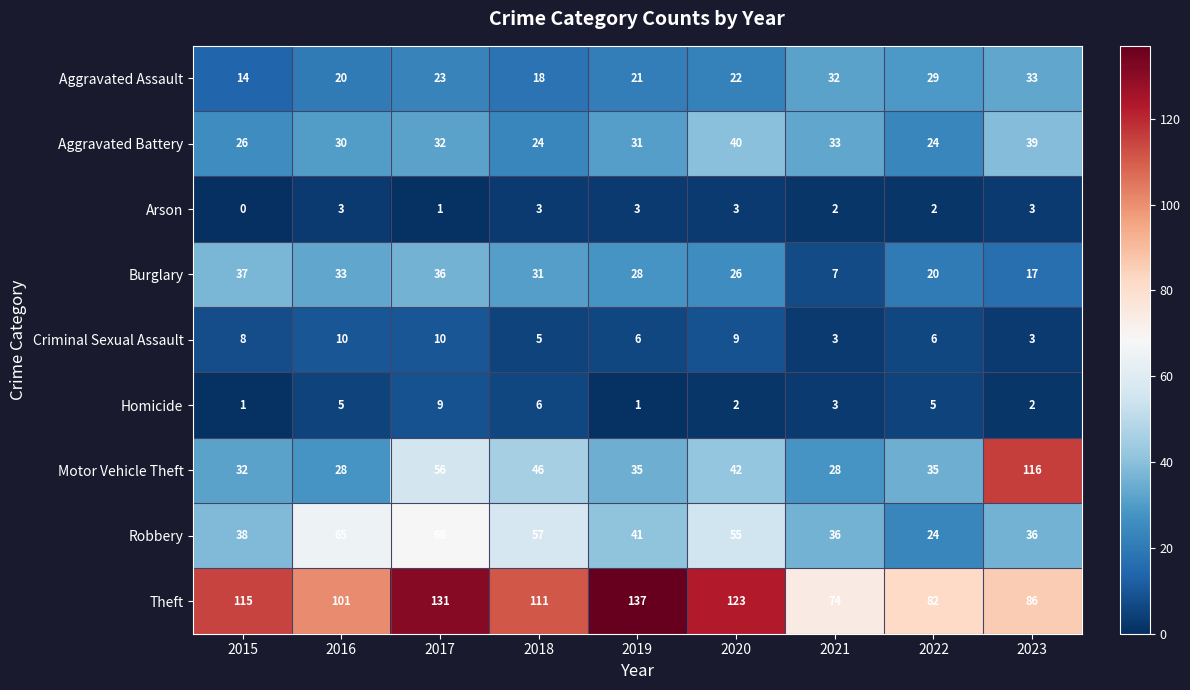

What is the difference between the maximum and second lowest values in the Aggravated Assault series?

15